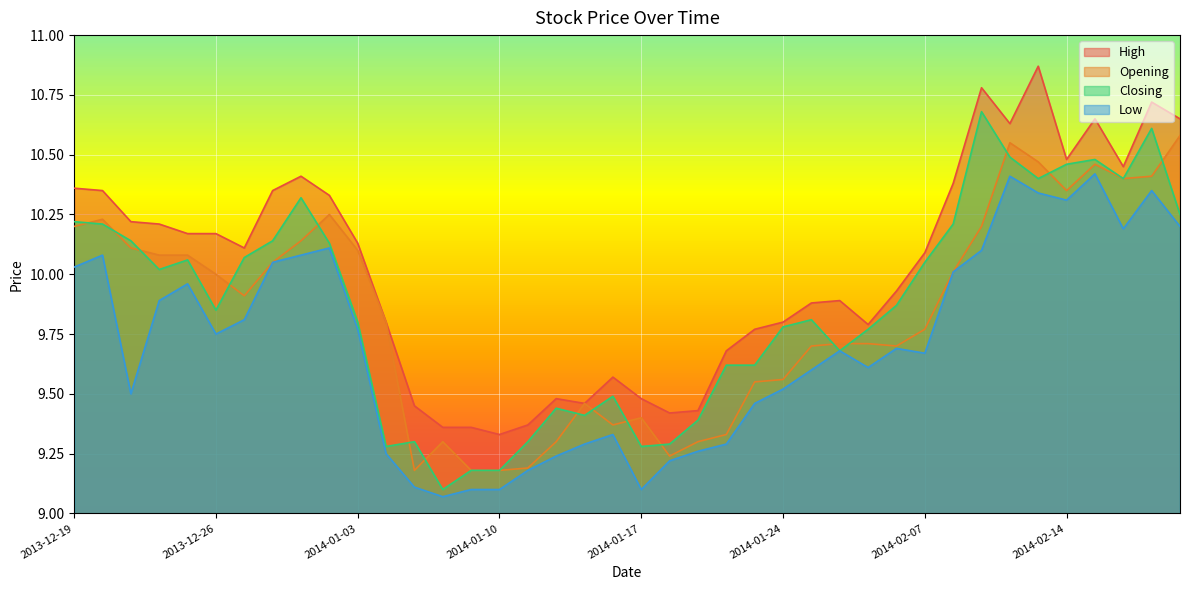

True or false: Opening and Low cross at least once.

False